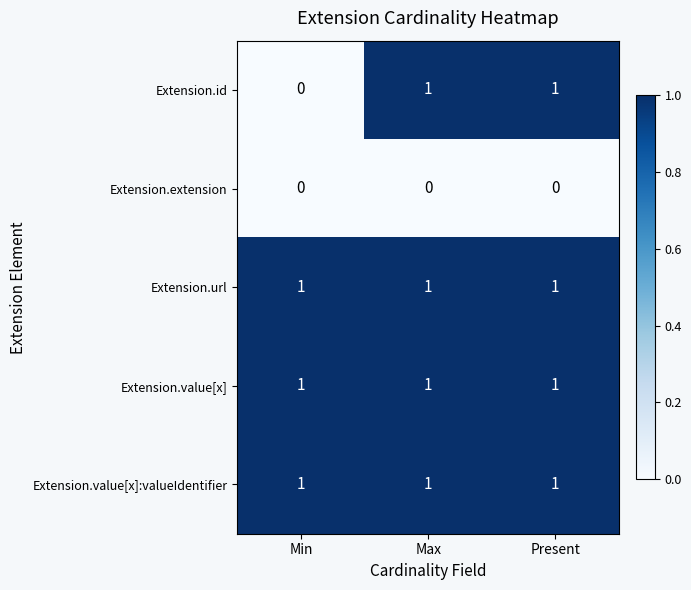

What is the greatest value displayed?

1